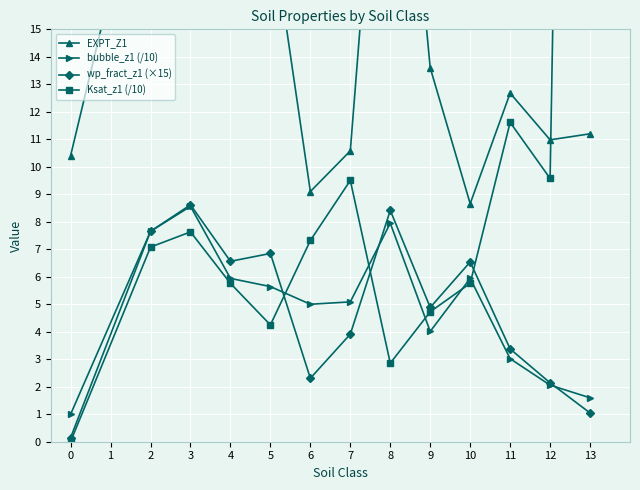

Is the value of bubble_z1 (/10) at 3 greater than the value of wp_fract_z1 (×15) at 12?

Yes